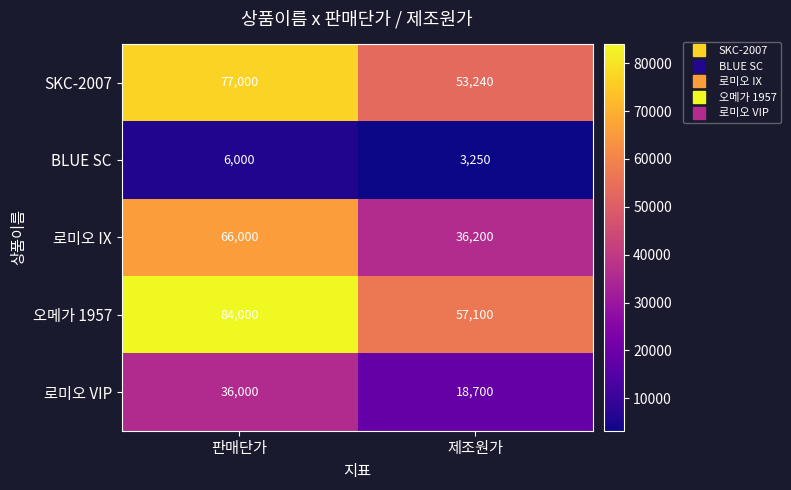

The value of 로미오 IX at 판매단가 is 66000. True or false?

True